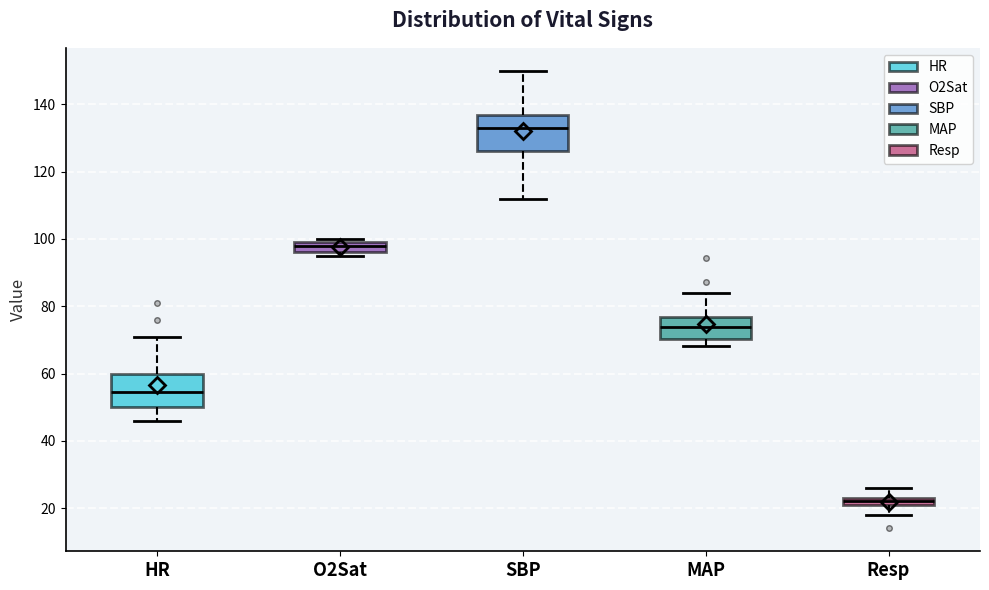

Which box has the lowest median line?

Resp